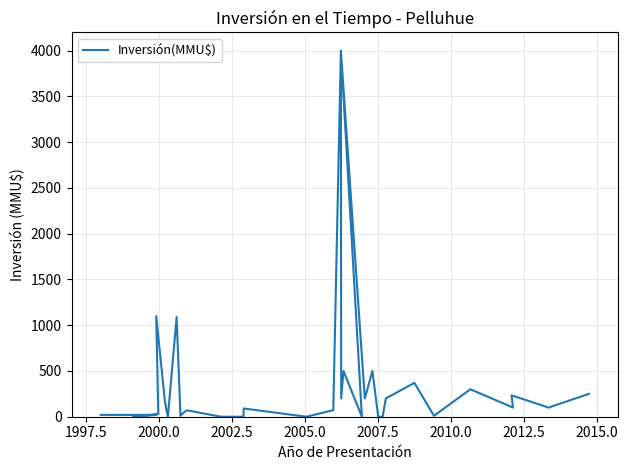

The value at 18 is 1050. True or false?

False